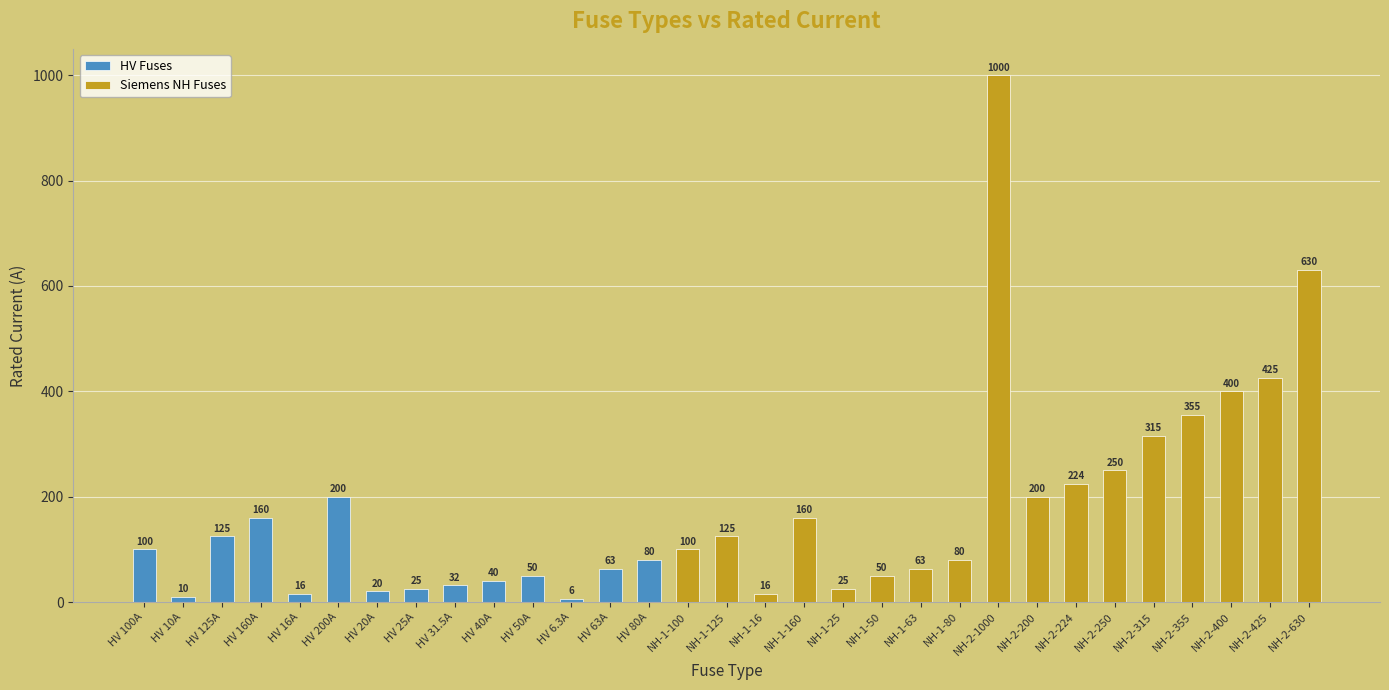

Which has a higher value, NH-1-125 or HV 10A?

NH-1-125